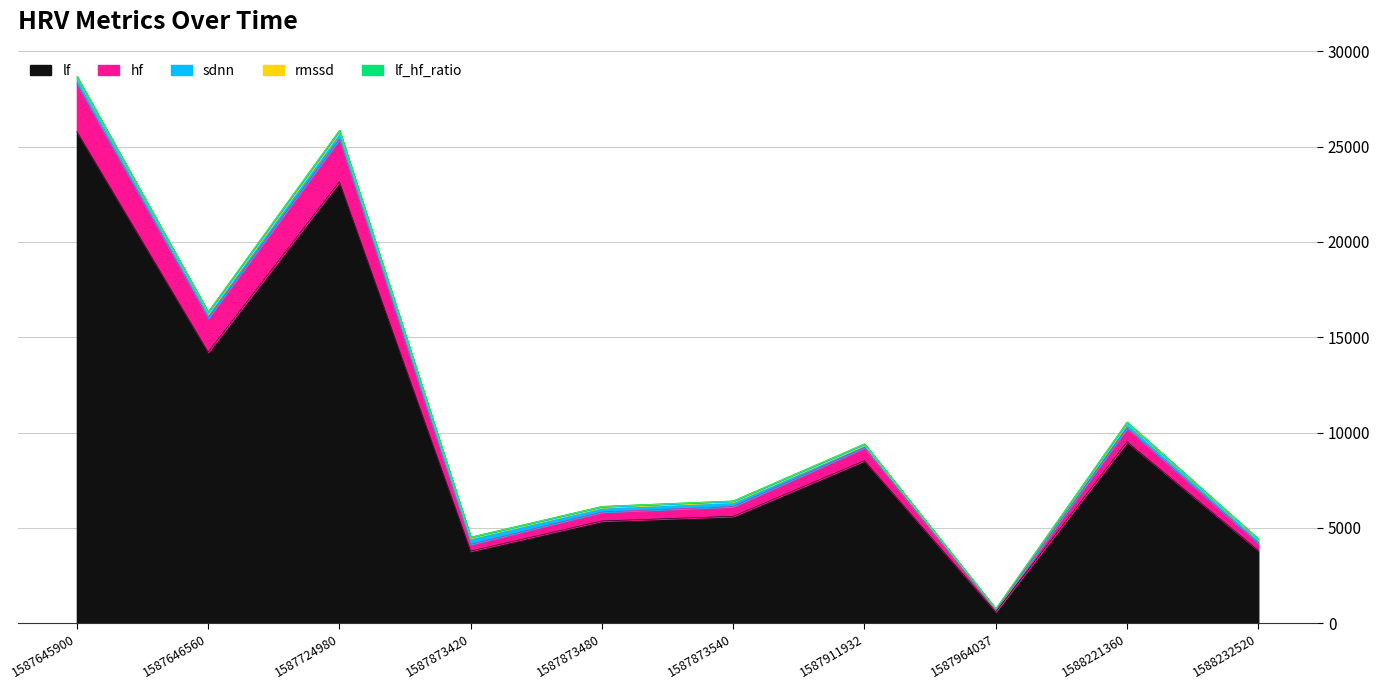

How many data points in rmssd are less than 50?

5